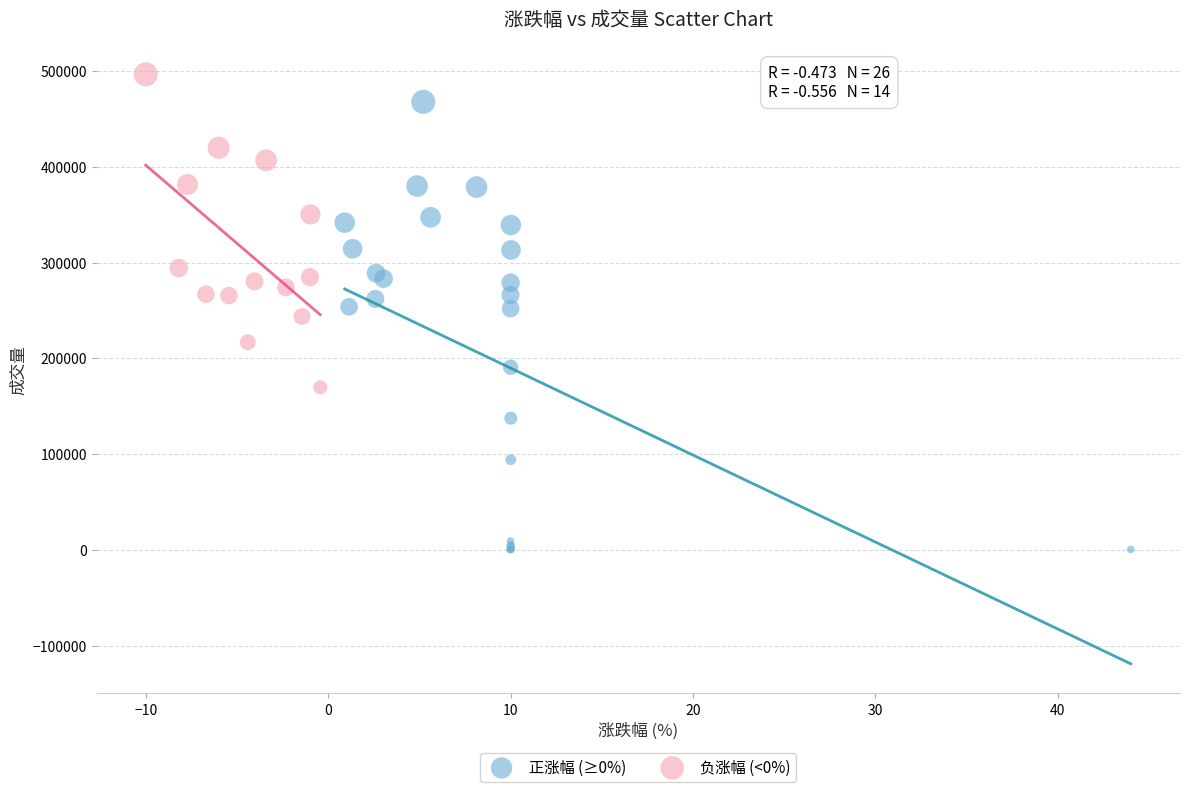

Which series contains the lowest Y value?

正涨幅 (≥0%)